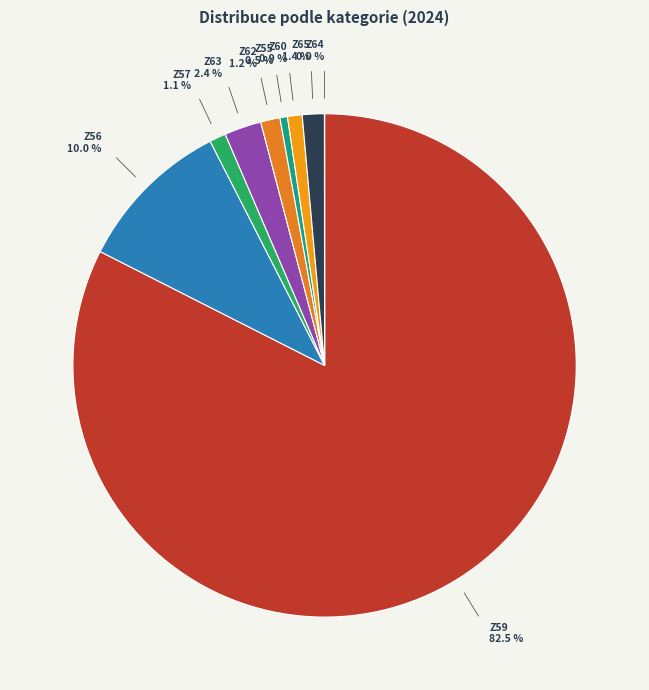

Count the number of slices in the pie.

9